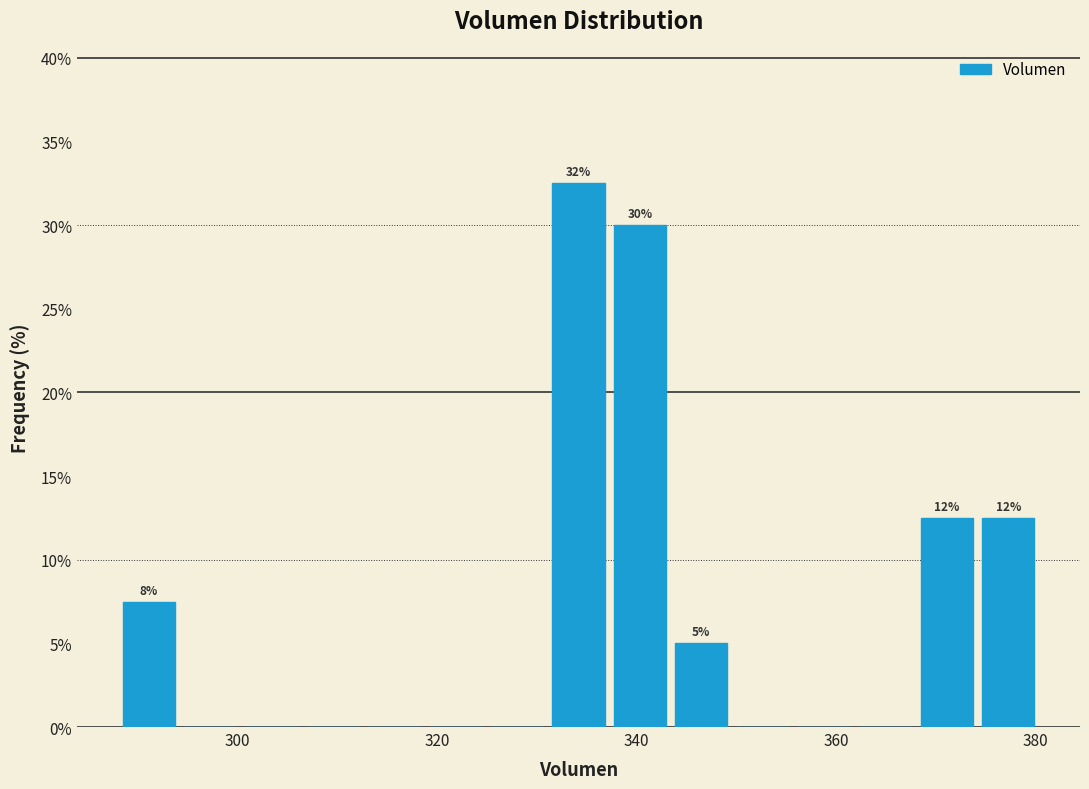

Around what value on the x-axis is the tallest bar? Give the approximate position of its centre, as read against the axis.

334